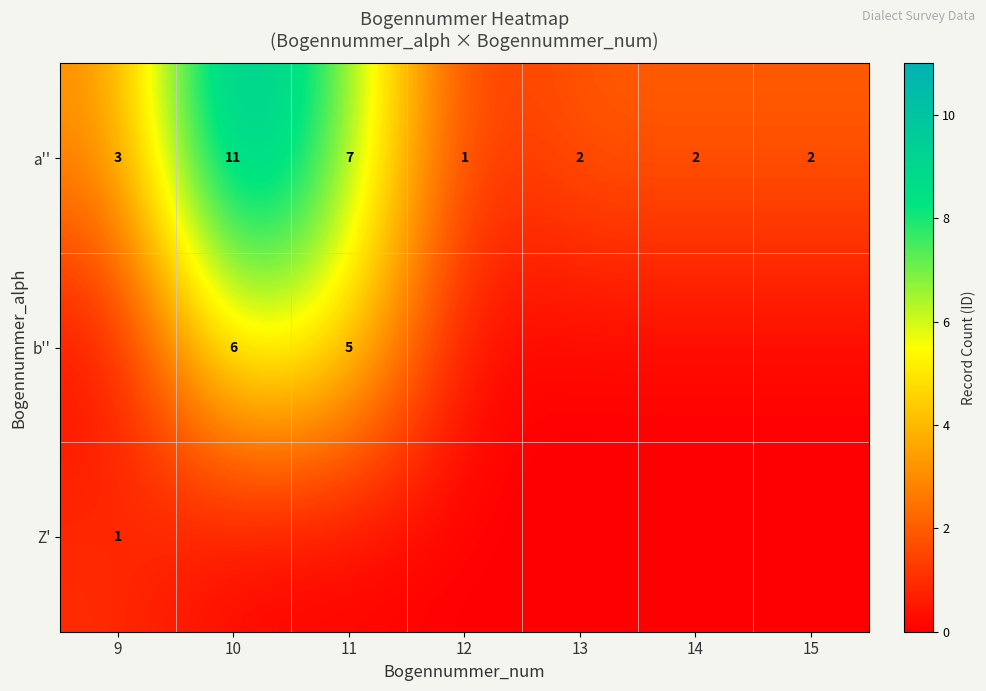

What is the difference between the second highest and second lowest values in the a'' series?

5